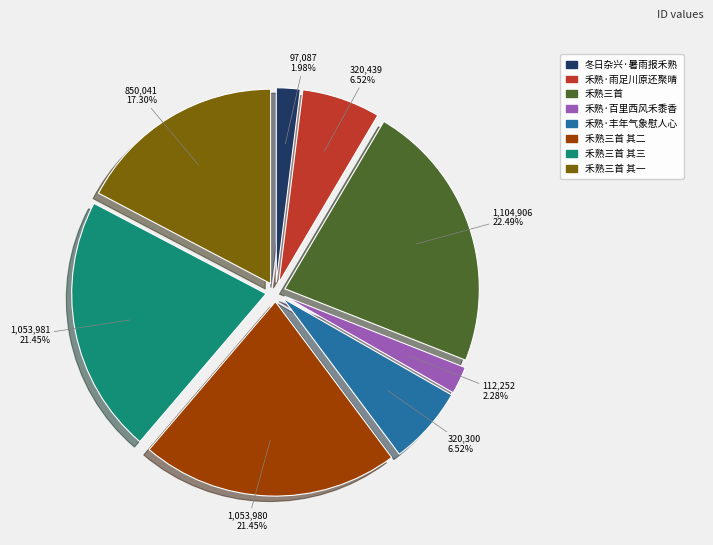

Does any single category account for the majority?

No